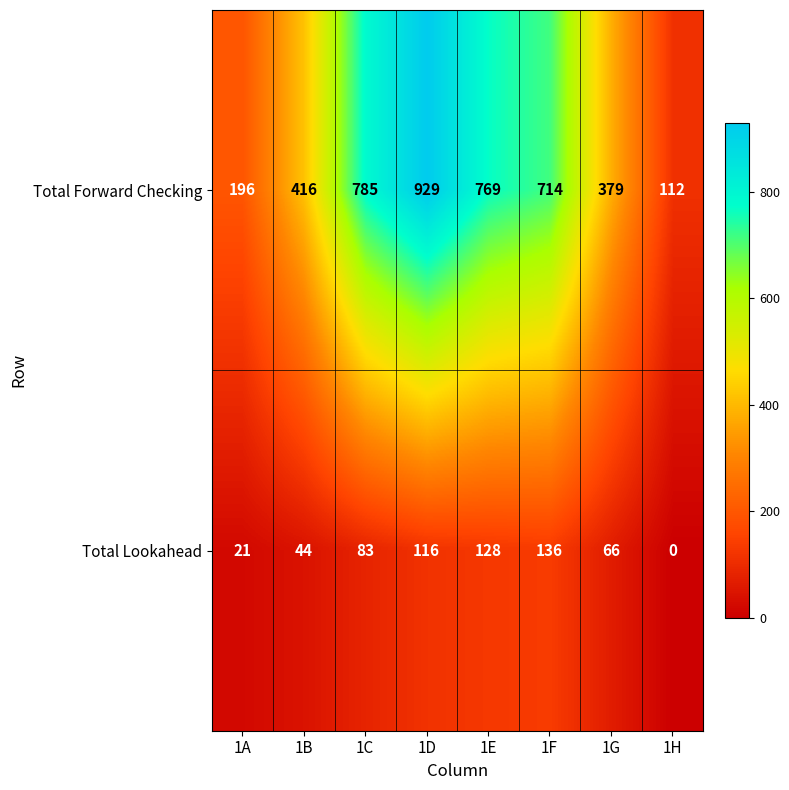

What is the total value across all series at 1H?

112